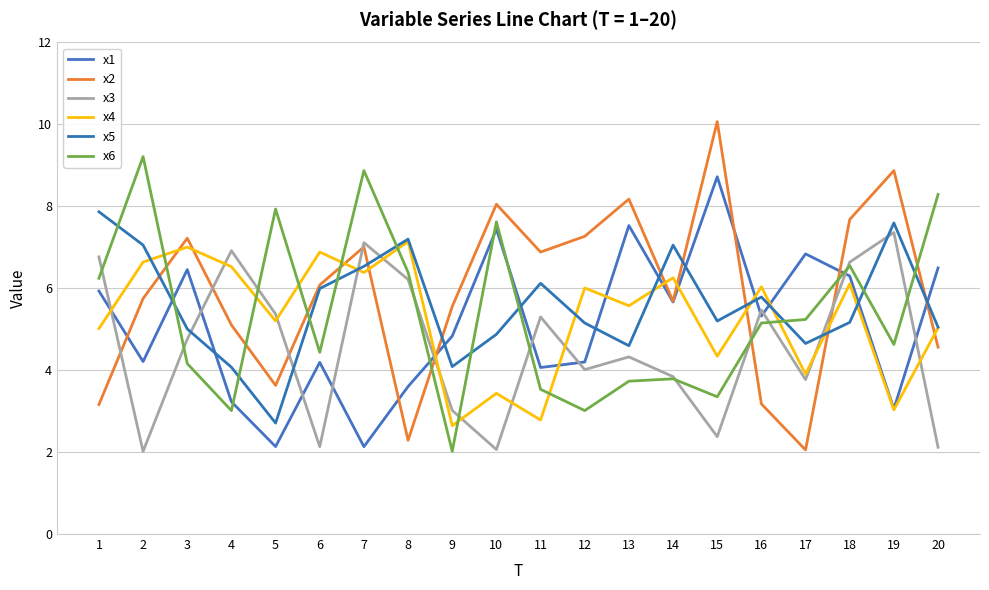

Does the chart have visible grid lines?

Yes